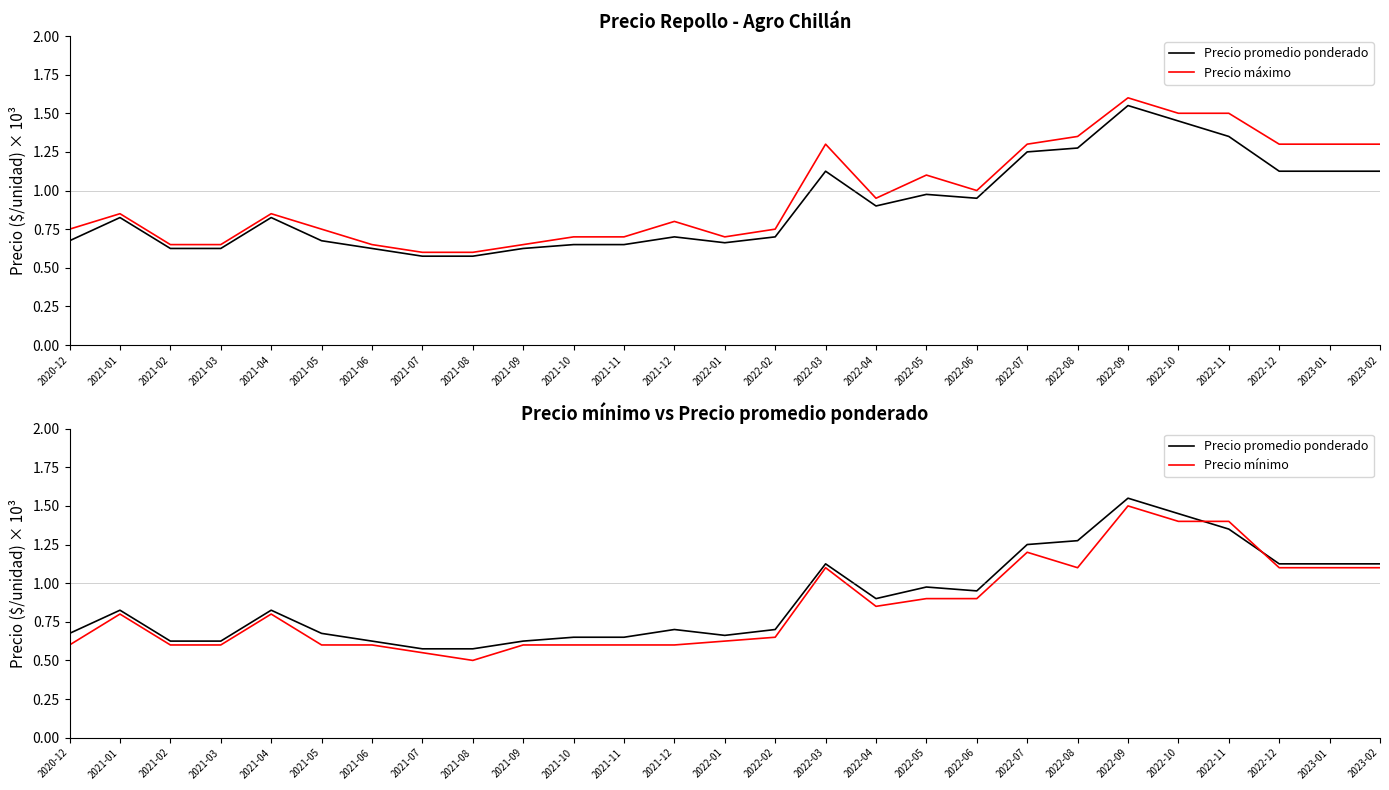

Where is Precio promedio ponderado nearest to the value 1?

2022-05